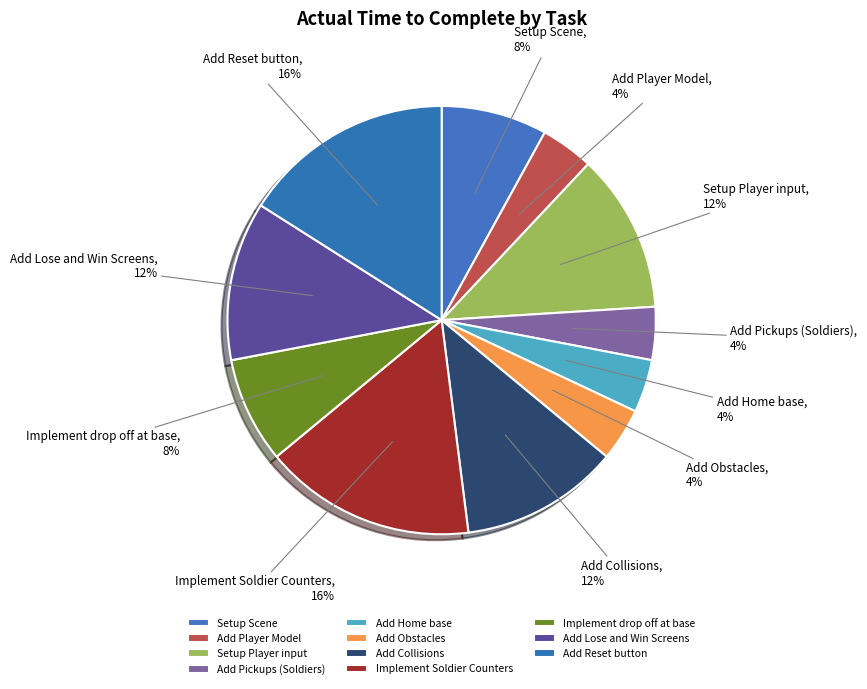

What percentage is the Add Pickups (Soldiers) slice, to the nearest percent?

4%